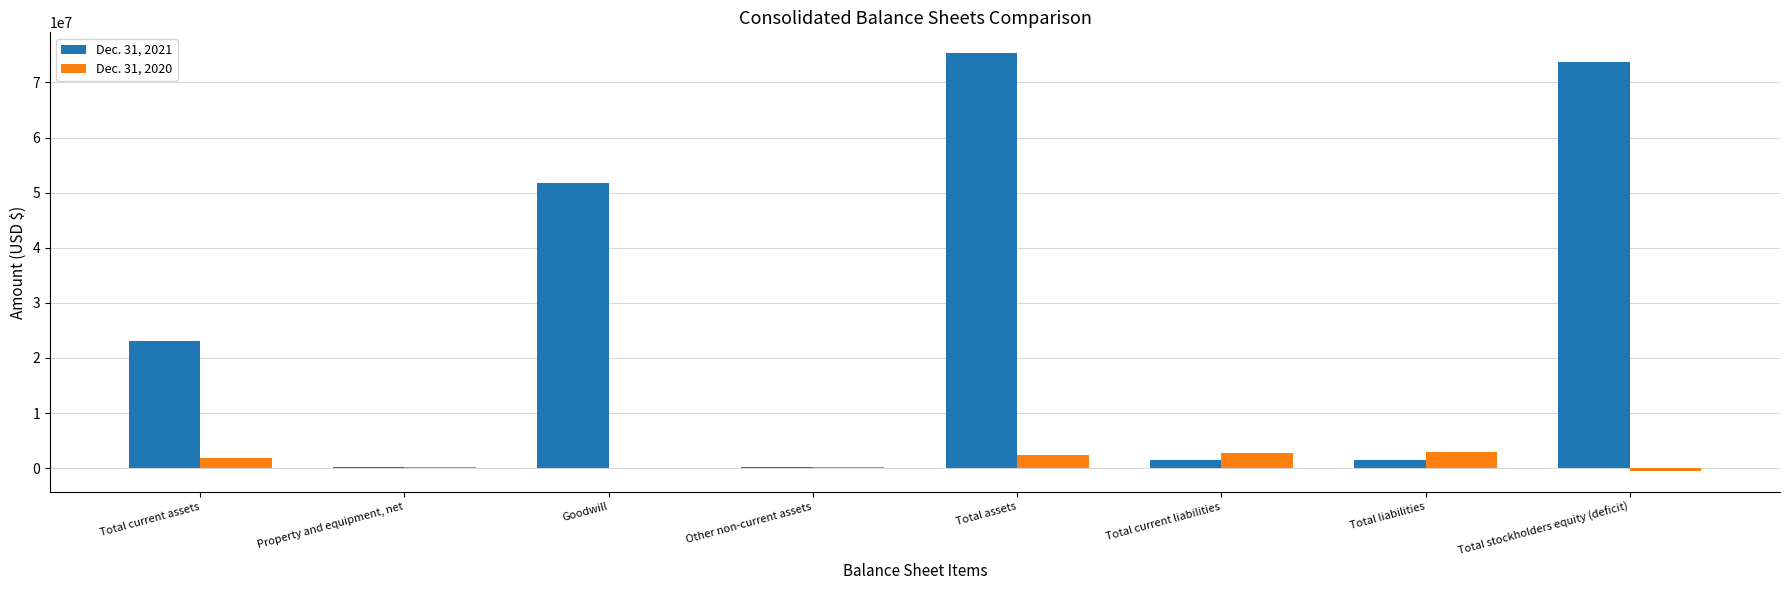

Which series has the largest total across all categories?

Dec. 31, 2021